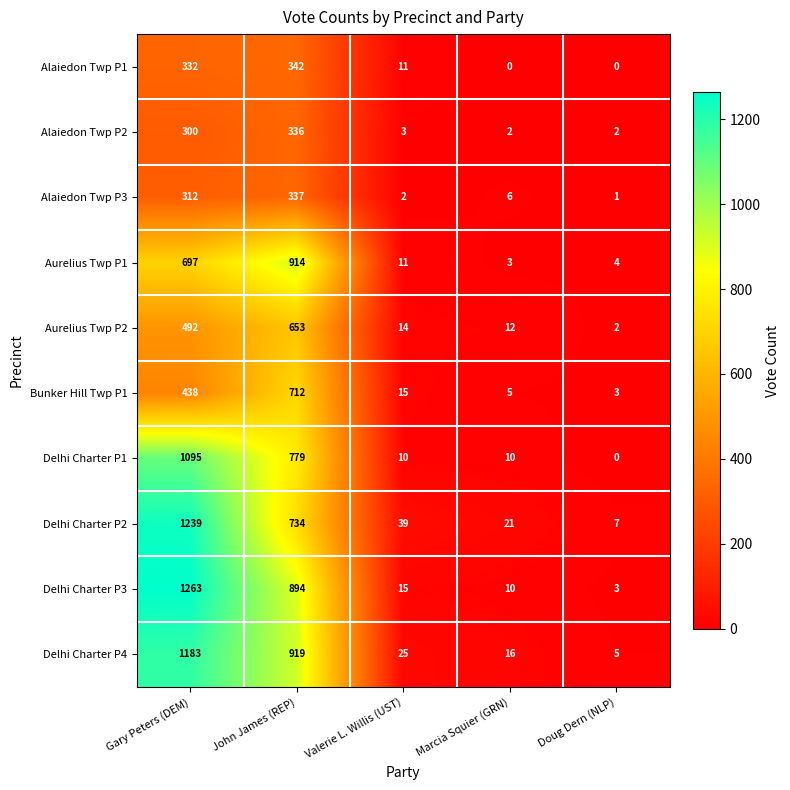

Rank the series at John James (REP) from lowest to highest value.

Alaiedon Twp P2, Alaiedon Twp P3, Alaiedon Twp P1, Aurelius Twp P2, Bunker Hill Twp P1, Delhi Charter P2, Delhi Charter P1, Delhi Charter P3, Aurelius Twp P1, Delhi Charter P4